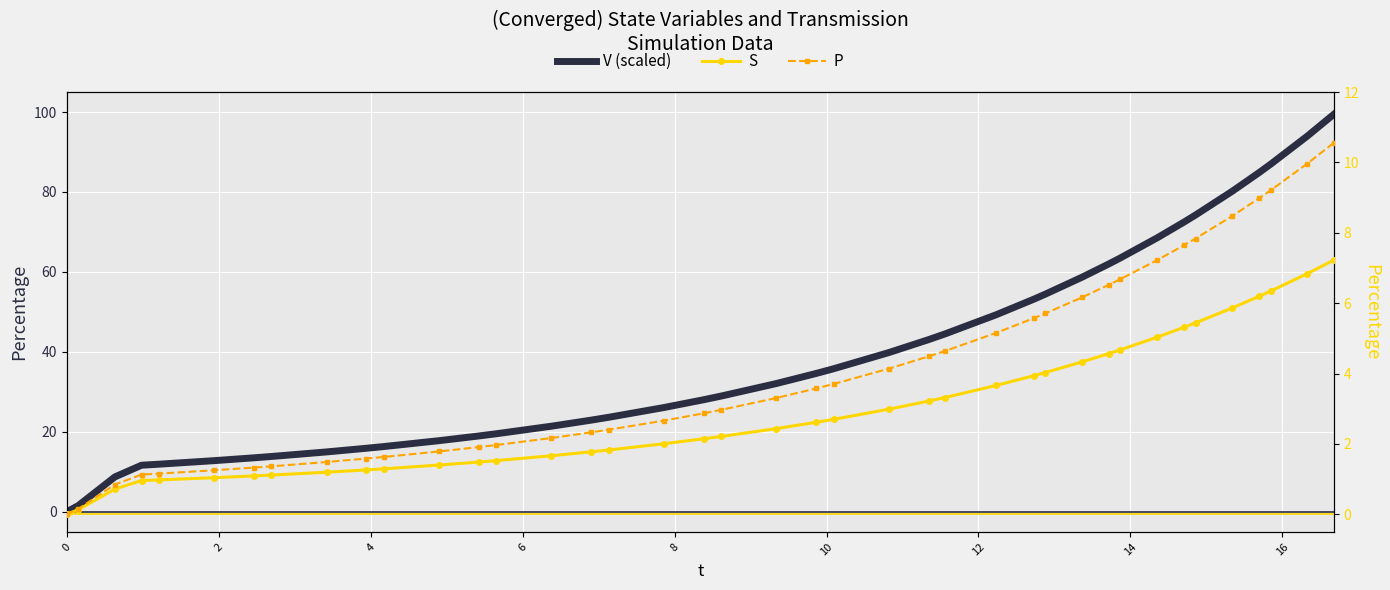

True or false: P has a value of 0.3 at 6.

False